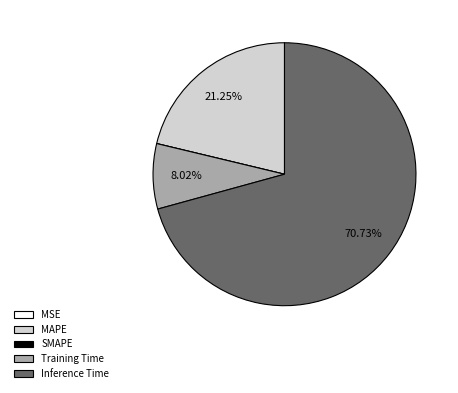

Which slice represents more than half of the pie?

Inference Time